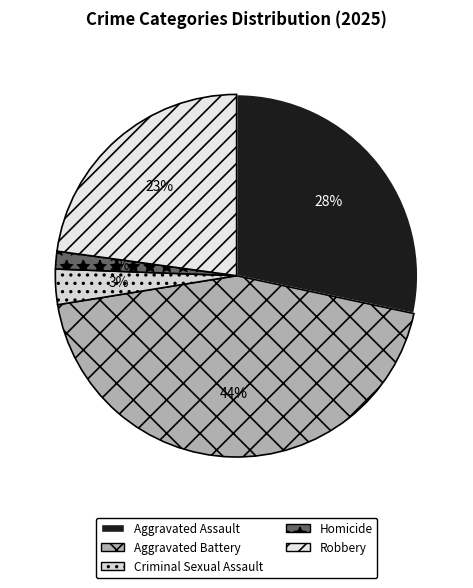

Which category has the smallest portion of the pie?

Homicide